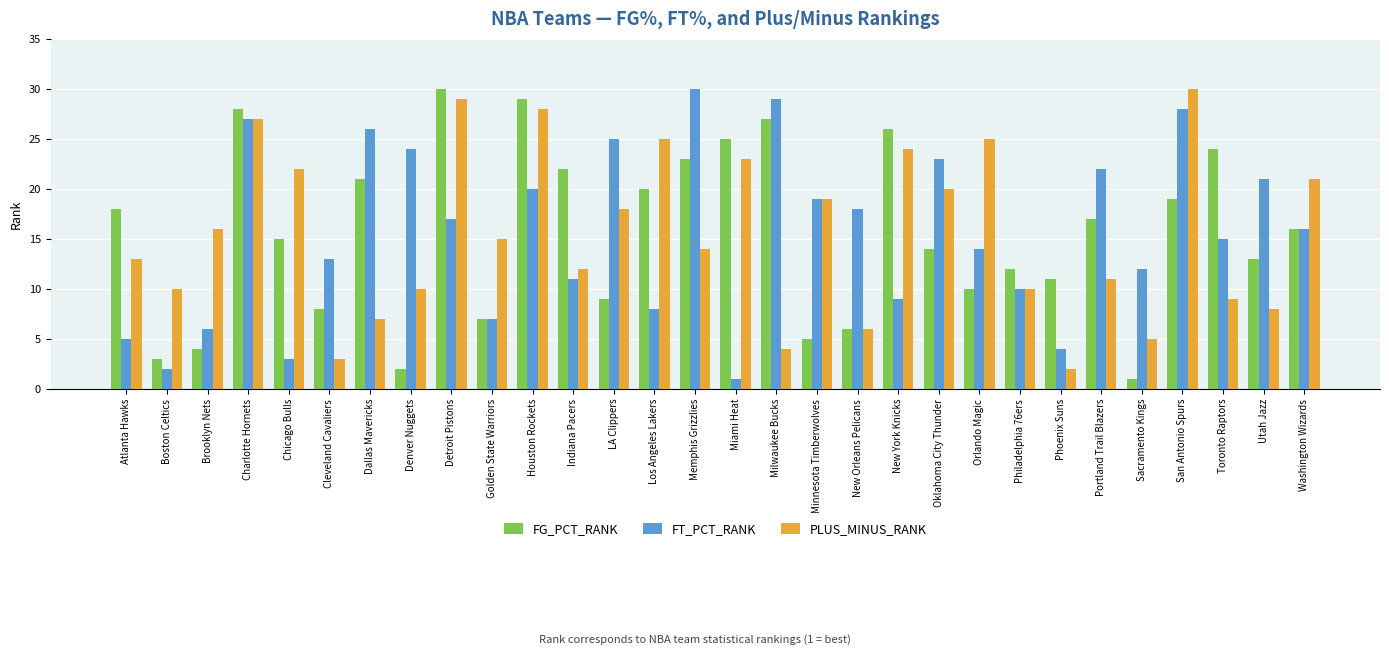

What is the label of the 12th bar from the right?

New Orleans Pelicans